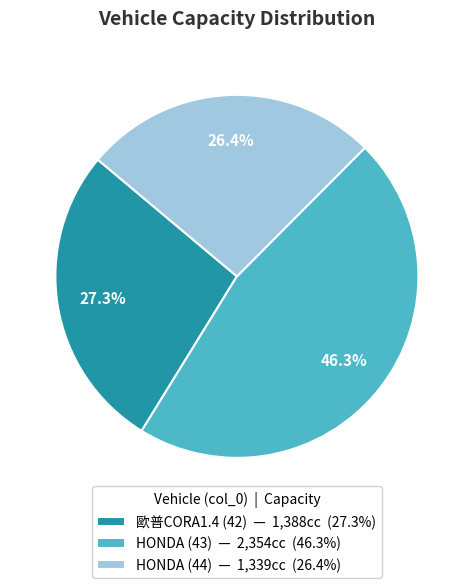

What percentage is the HONDA (44) slice, to the nearest percent?

26%